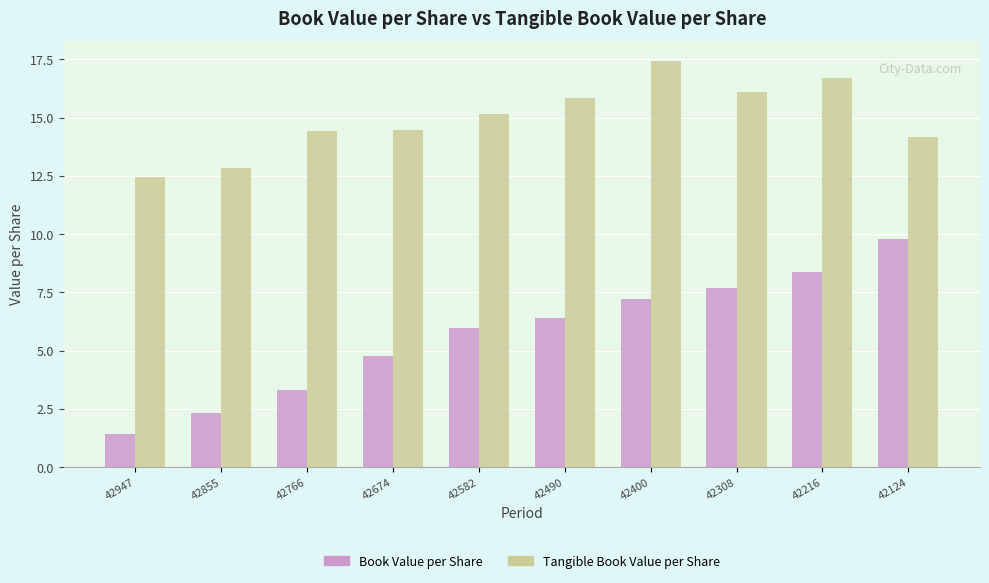

Count the number of categories in the chart.

10